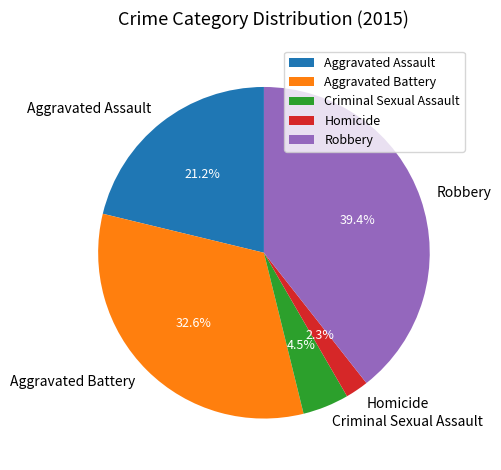

To the nearest percent, what portion does Aggravated Battery represent?

33%